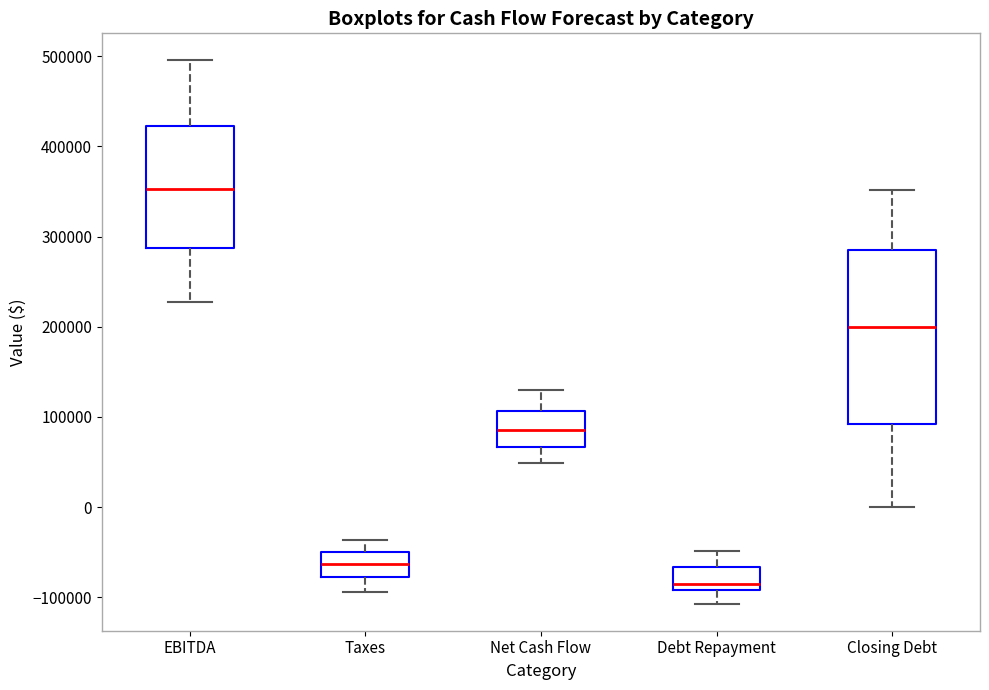

Which box has the lowest median line?

Debt Repayment